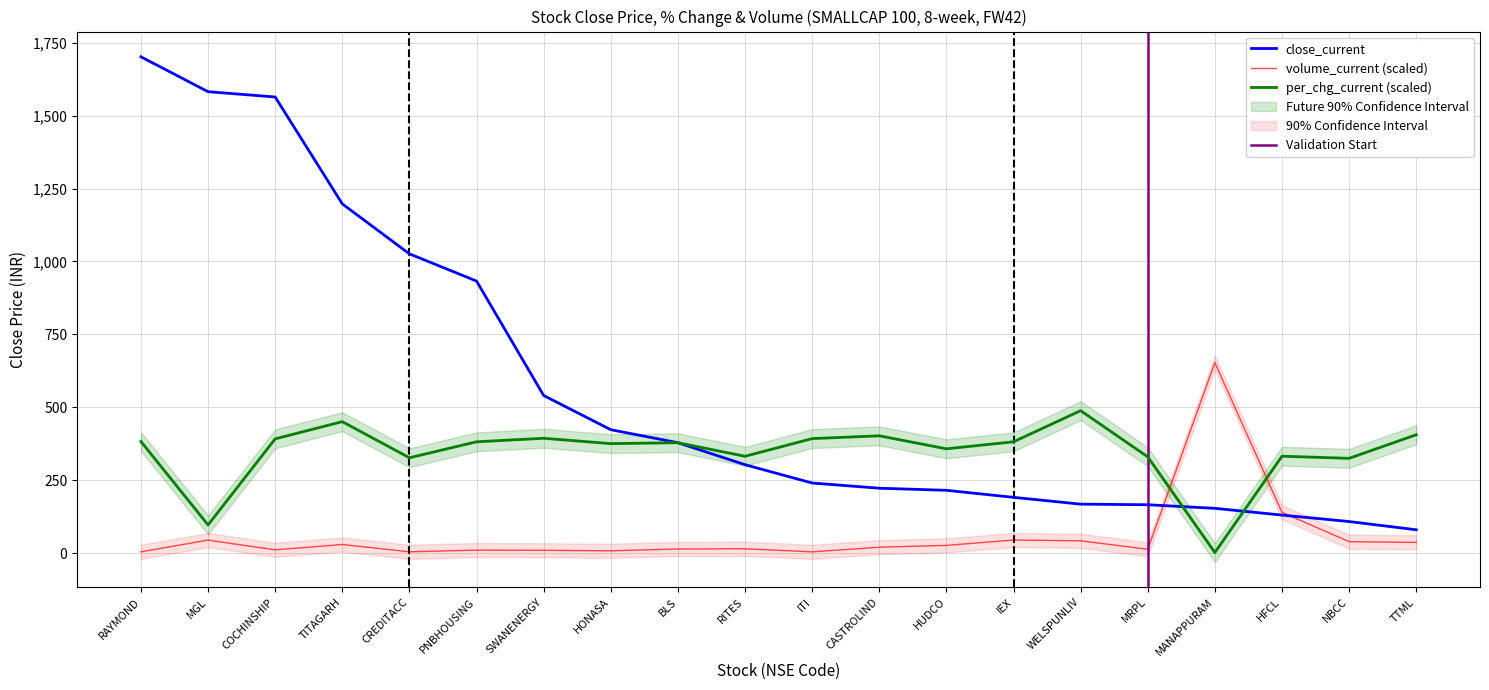

The close_current series shows 222.2 at CASTROLIND. True or false?

True